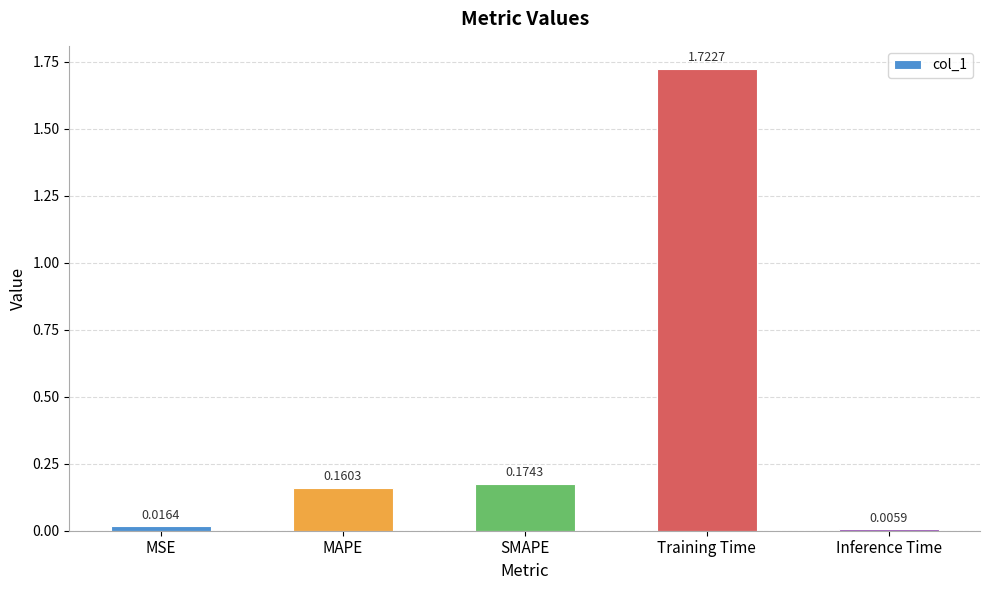

Between Training Time and SMAPE, which is larger?

Training Time